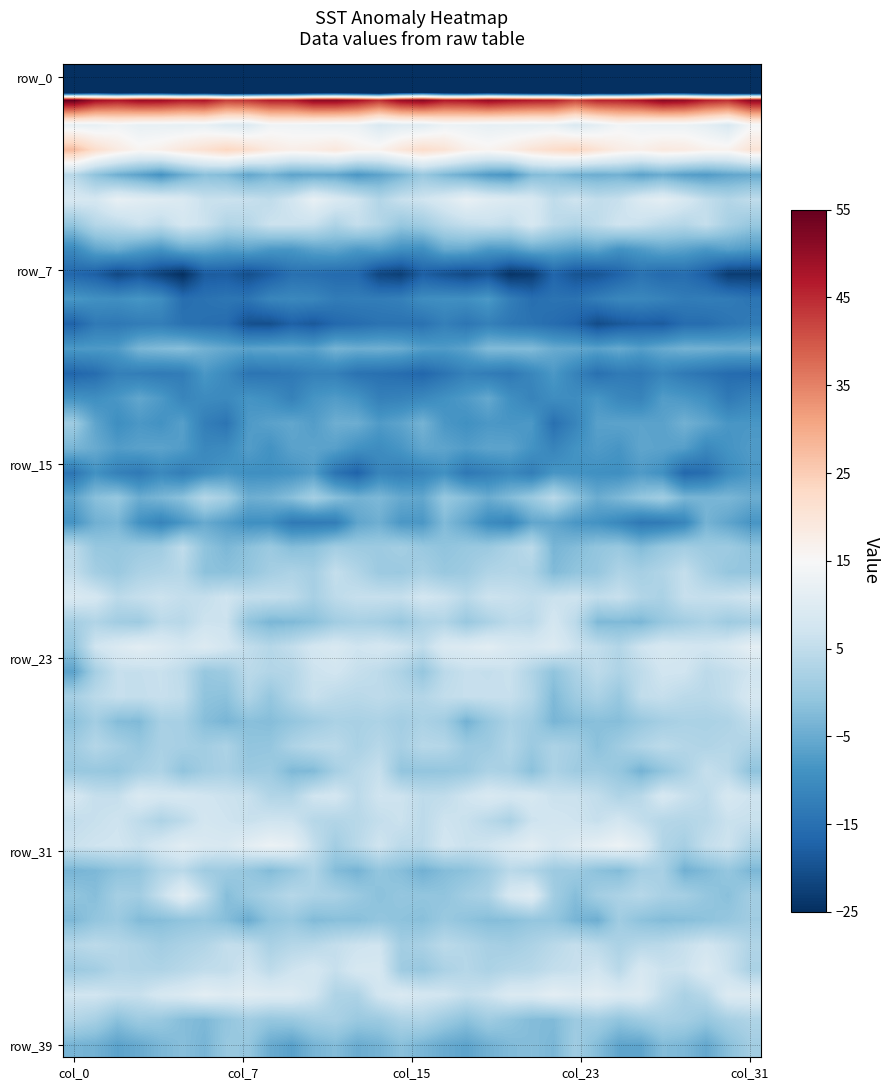

How many data points does each series have?

32